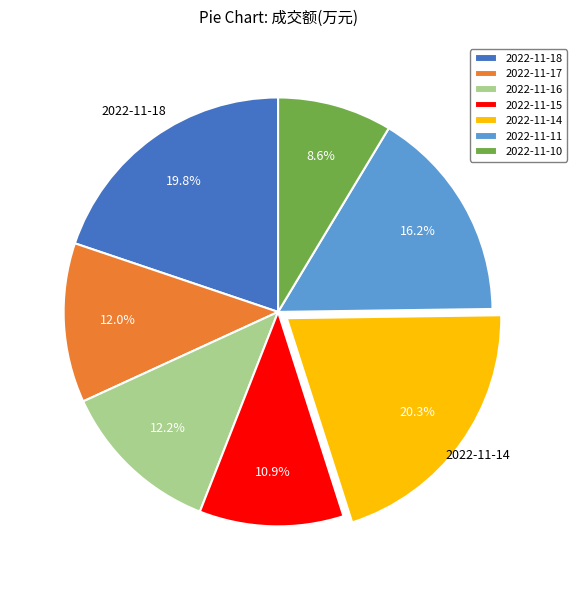

Is there a majority slice in this chart?

No